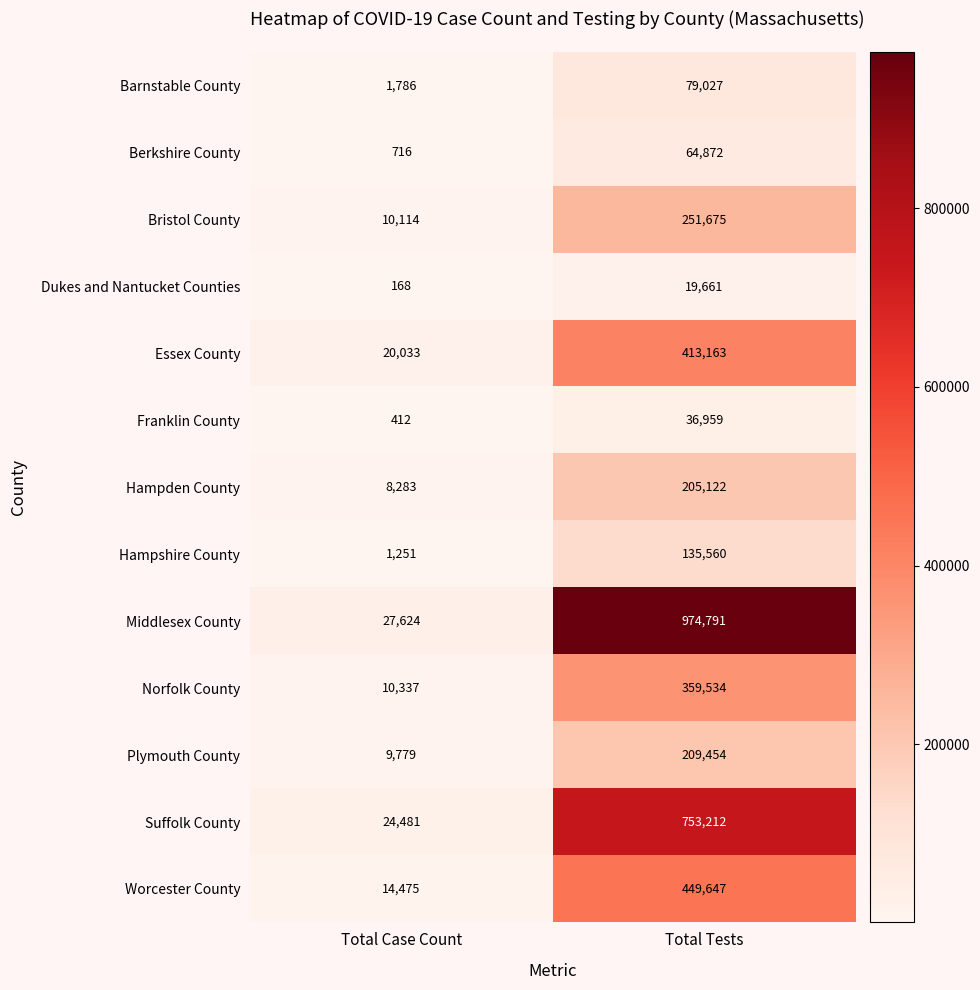

Which series has the widest spread of values?

Middlesex County